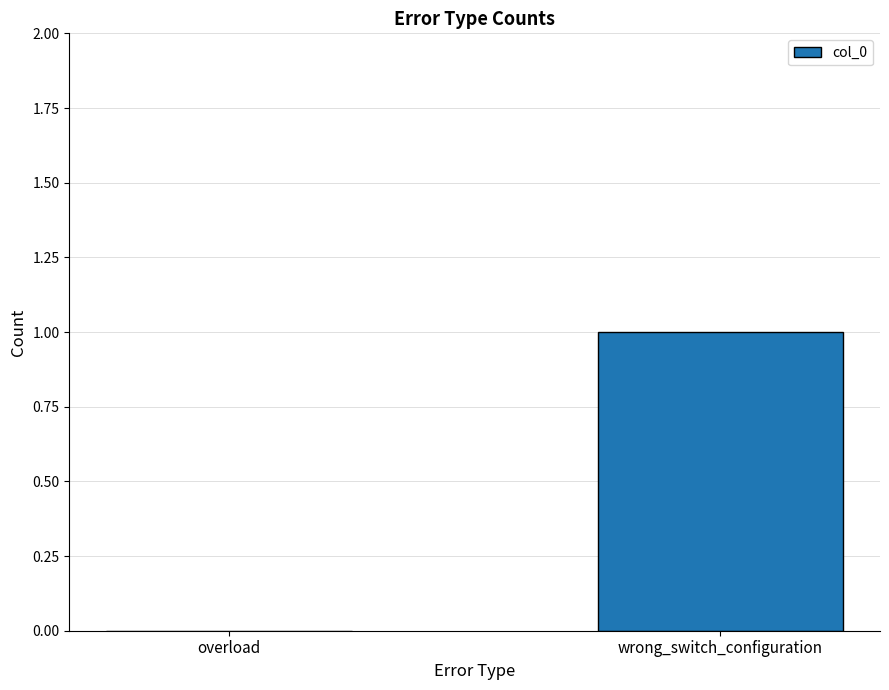

What is the change in value from overload to wrong_switch_configuration?

+1